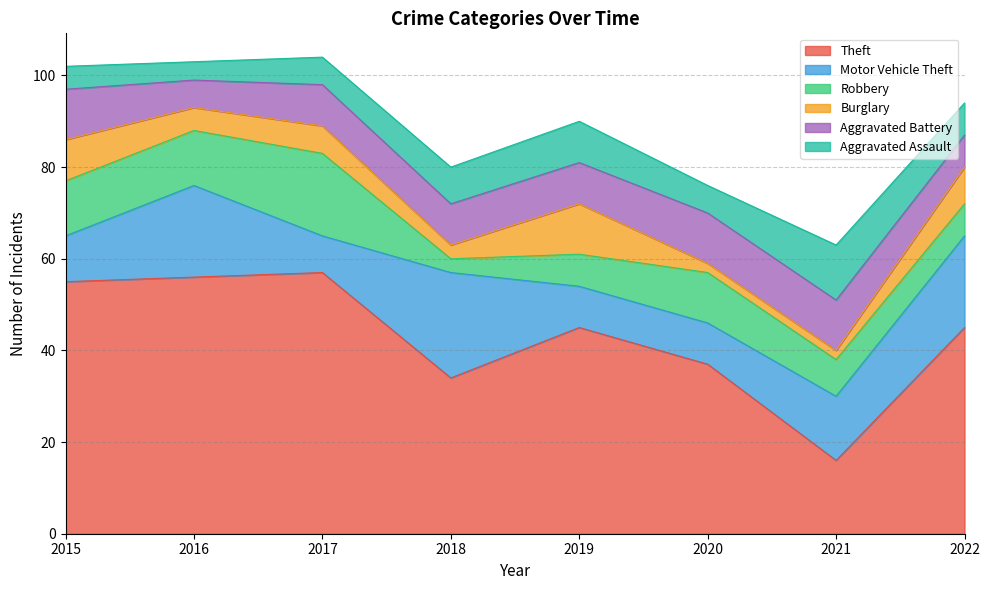

At which label is Theft closest to 36?

2020